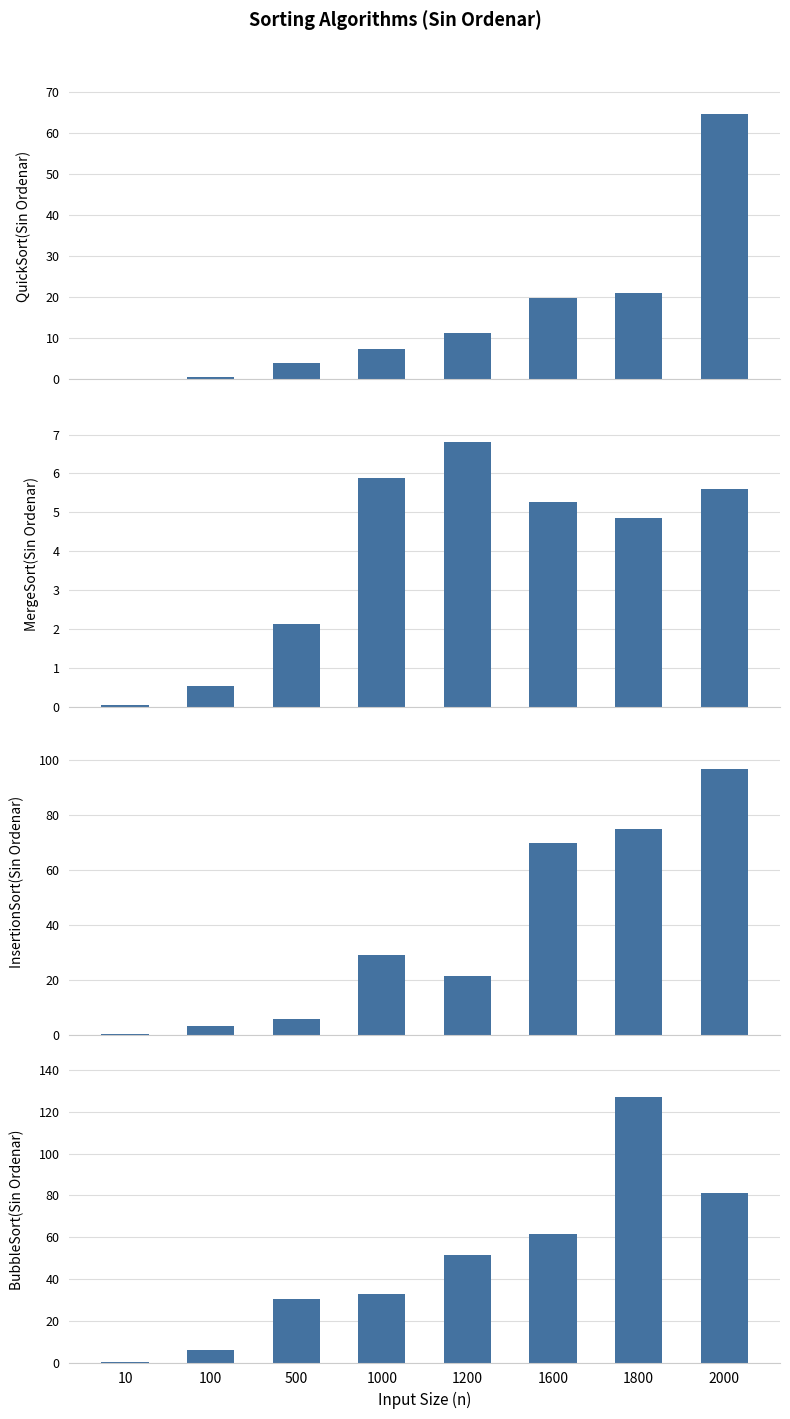

What is the sum of the InsertionSort(Sin Ordenar) values at 1800 and 10?

75.1